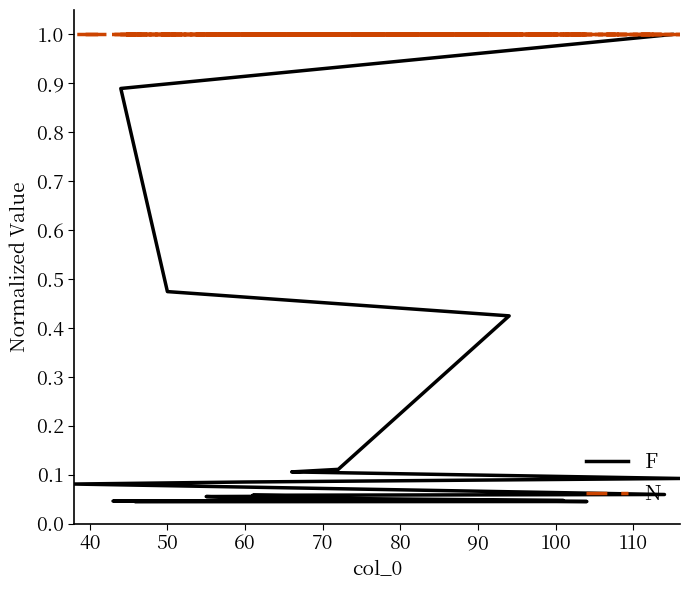

Rank the series by their maximum value, from highest to lowest.

F, N